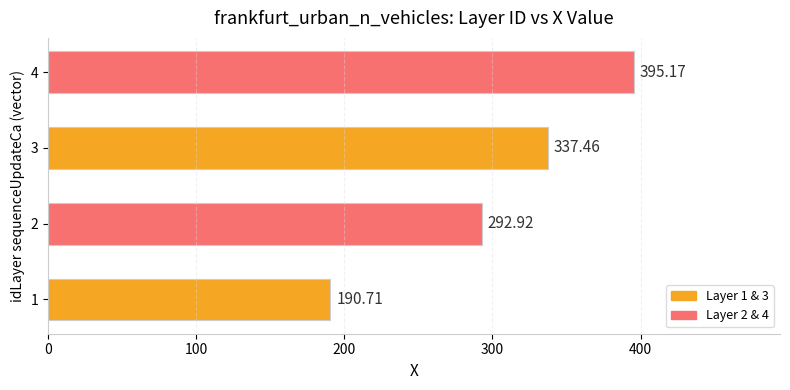

What is the smallest value displayed?

190.7